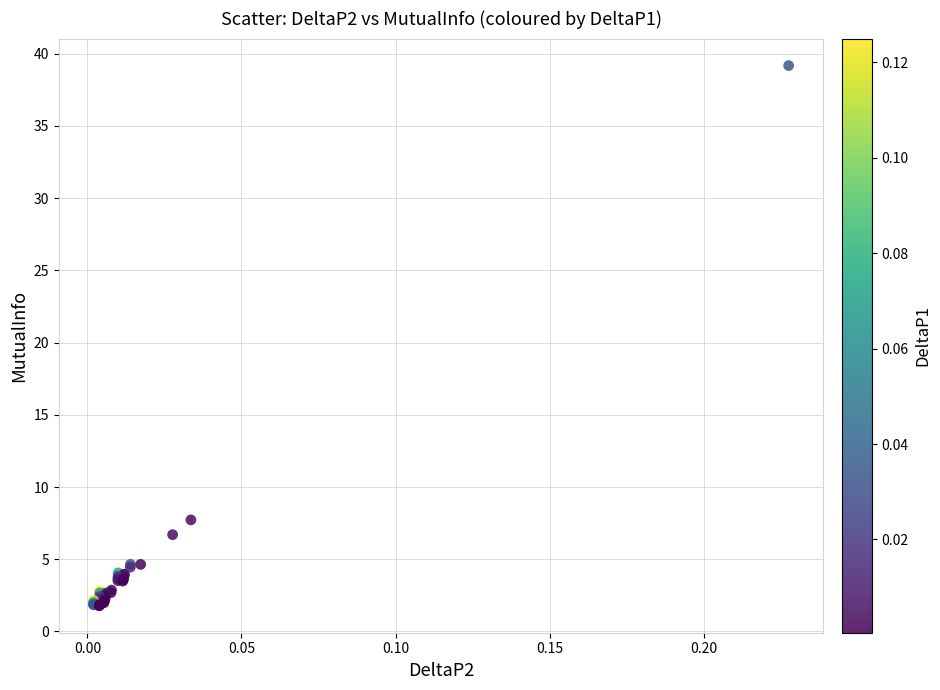

What Y value in the scatter plot is closest to 20?

7.7